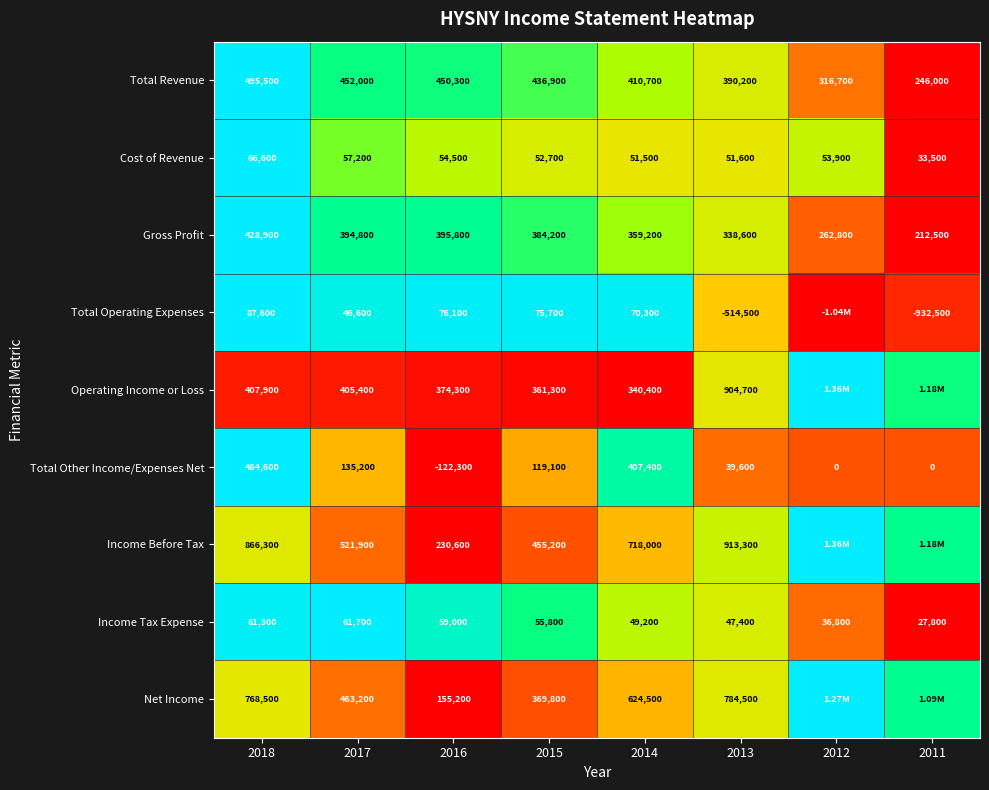

At 2014, list the series in order from smallest to largest.

Income Tax Expense, Cost of Revenue, Total Operating Expenses, Operating Income or Loss, Gross Profit, Total Other Income/Expenses Net, Total Revenue, Net Income, Income Before Tax